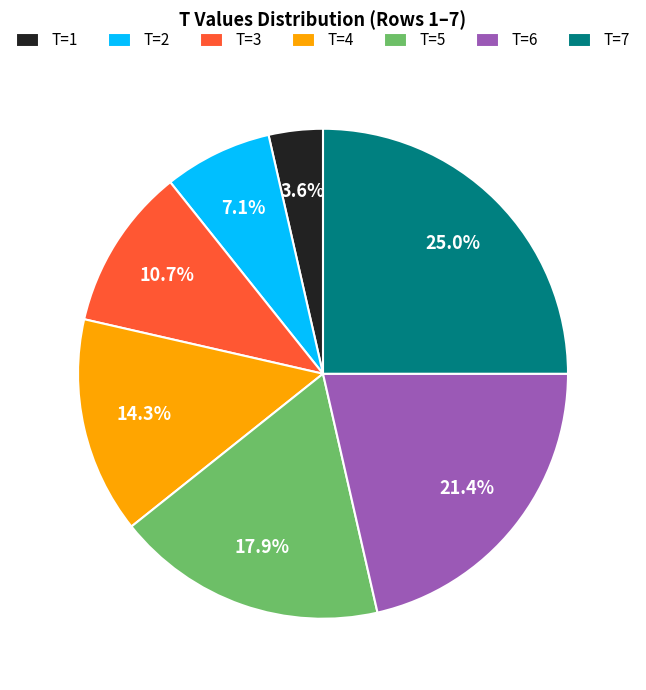

Is there a majority slice in this chart?

No